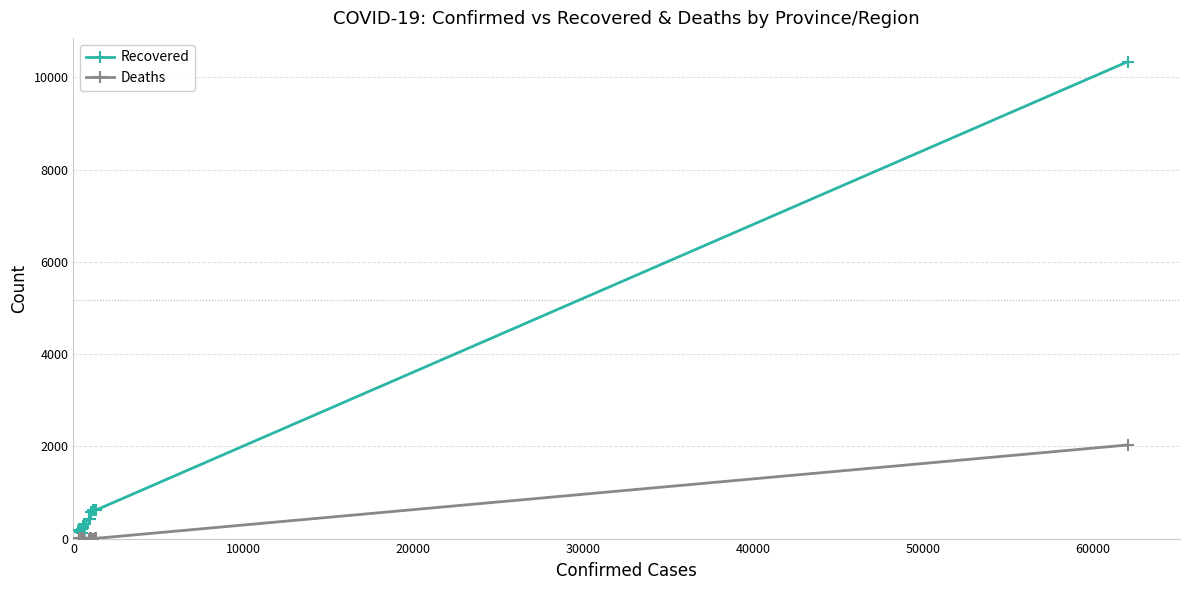

Rank the series by their maximum value, from highest to lowest.

Recovered, Deaths